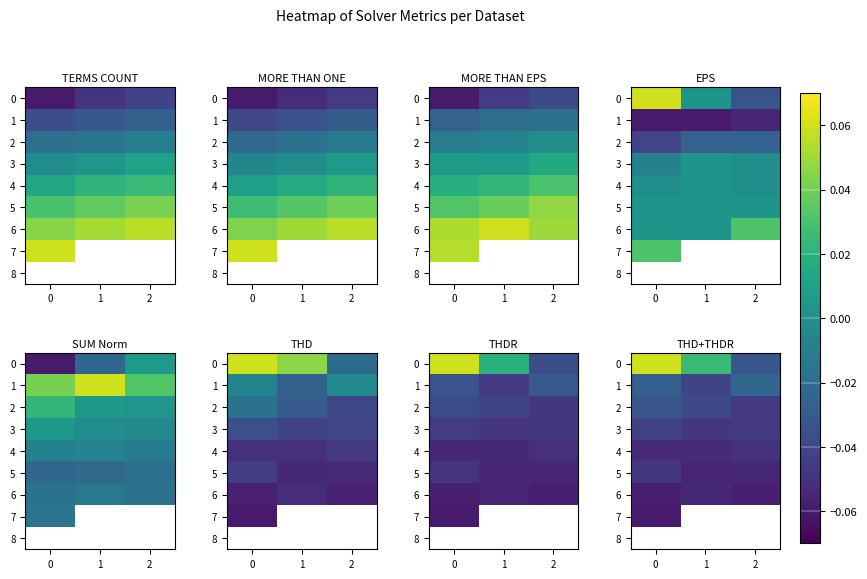

Count the number of data series in this chart.

9